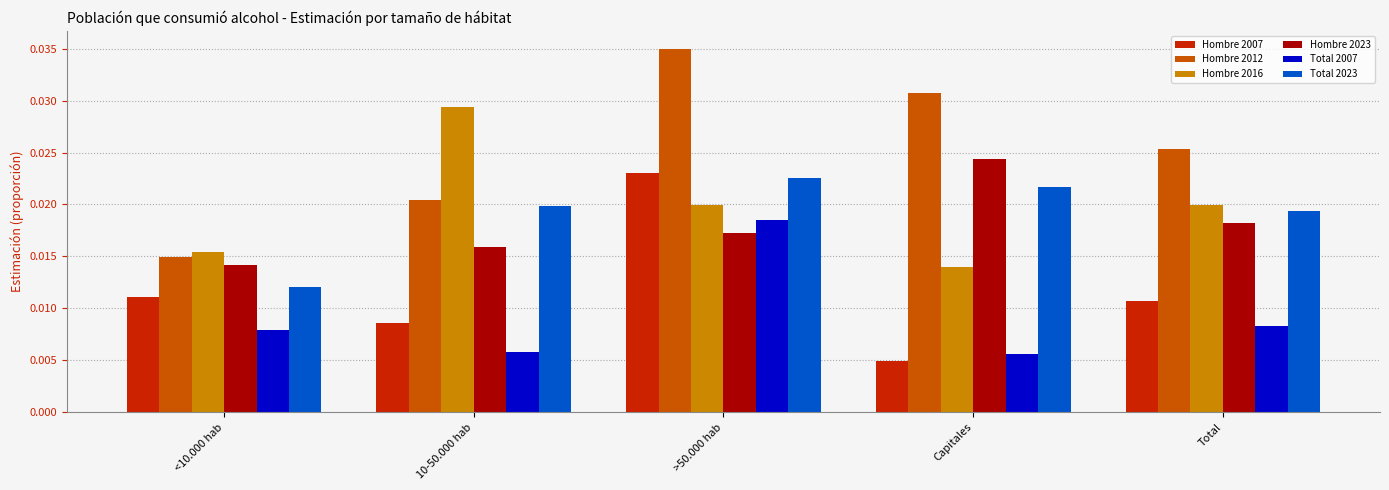

Rank the series by their maximum value, from highest to lowest.

Hombre 2012, Hombre 2016, Hombre 2023, Hombre 2007, Total 2023, Total 2007